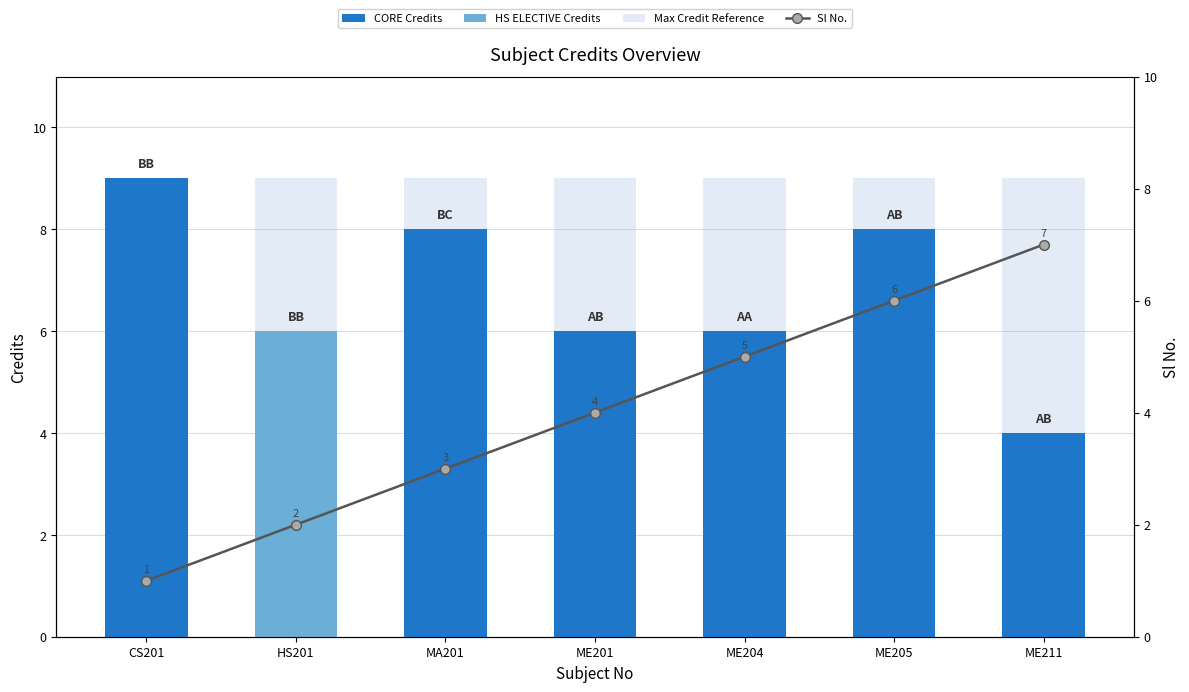

Does the chart contain any negative values?

No